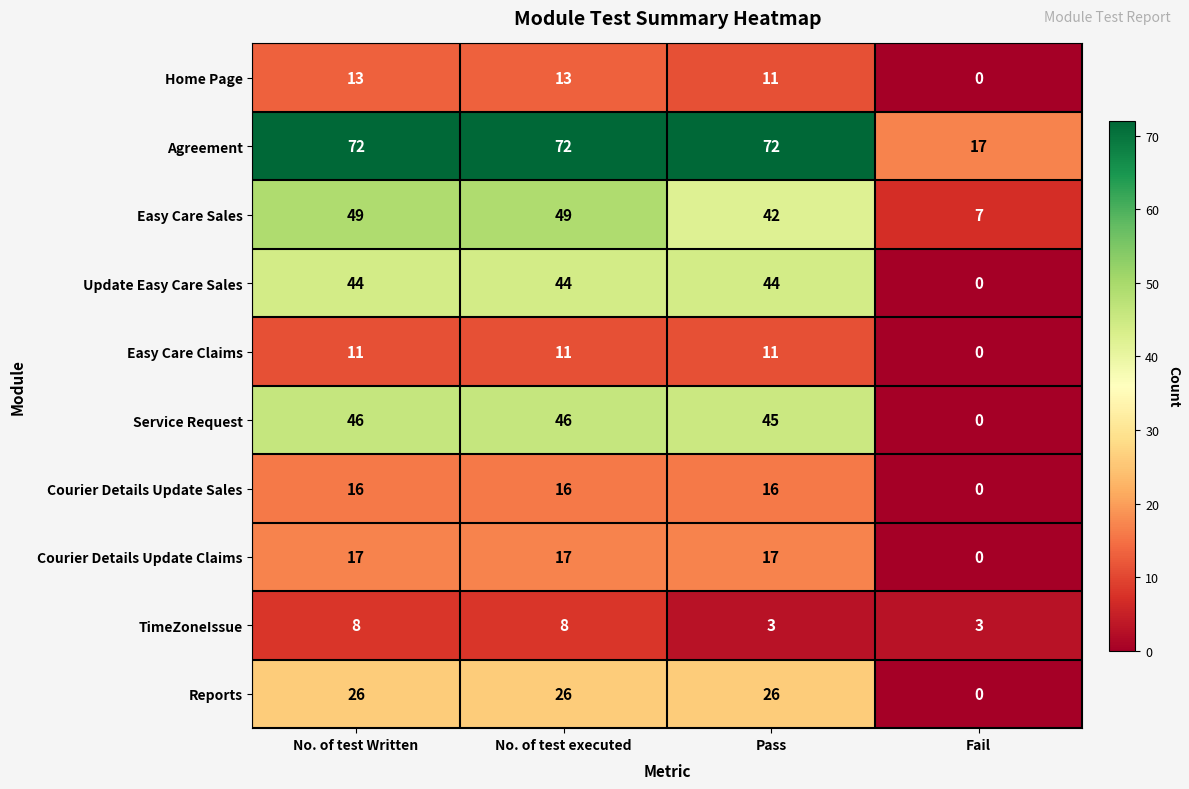

Rank the series by their maximum value, from lowest to highest.

TimeZoneIssue, Easy Care Claims, Home Page, Courier Details Update Sales, Courier Details Update Claims, Reports, Update Easy Care Sales, Service Request, Easy Care Sales, Agreement